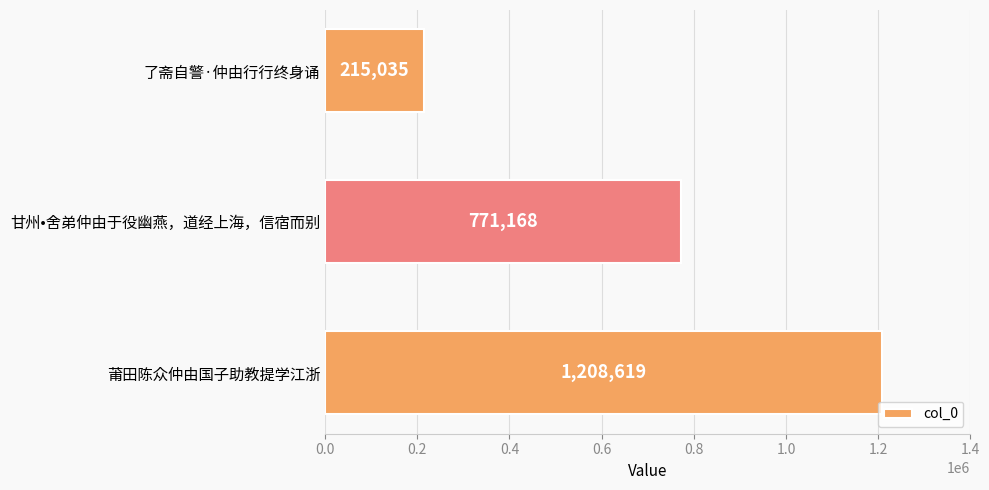

Rank the categories by value from lowest to highest.

了斋自警·仲由行行终身诵, 甘州•舍弟仲由于役幽燕，道经上海，信宿而别, 莆田陈众仲由国子助教提学江浙